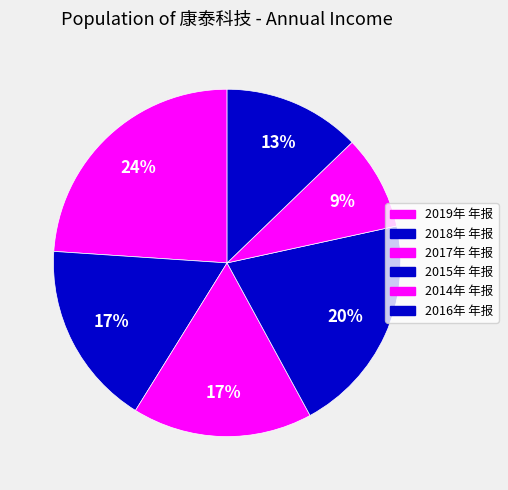

Count the number of slices in the pie.

6